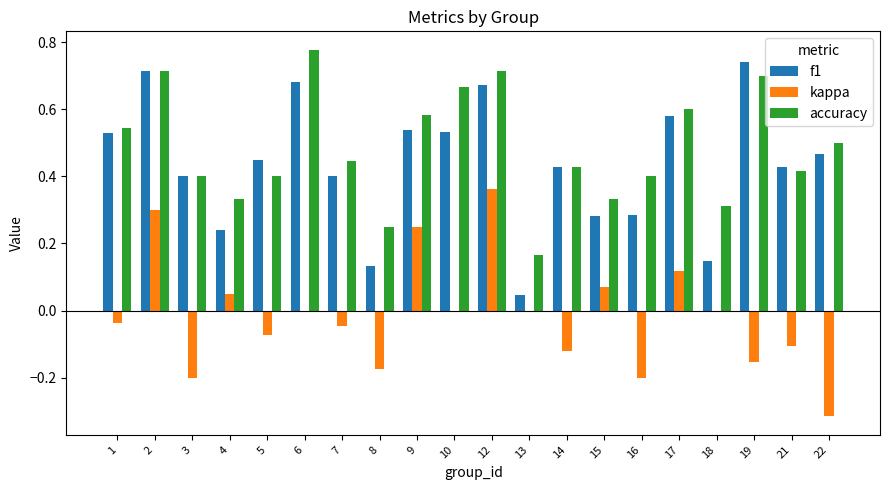

True or false: f1 has a value of 0.4 at 21.

True